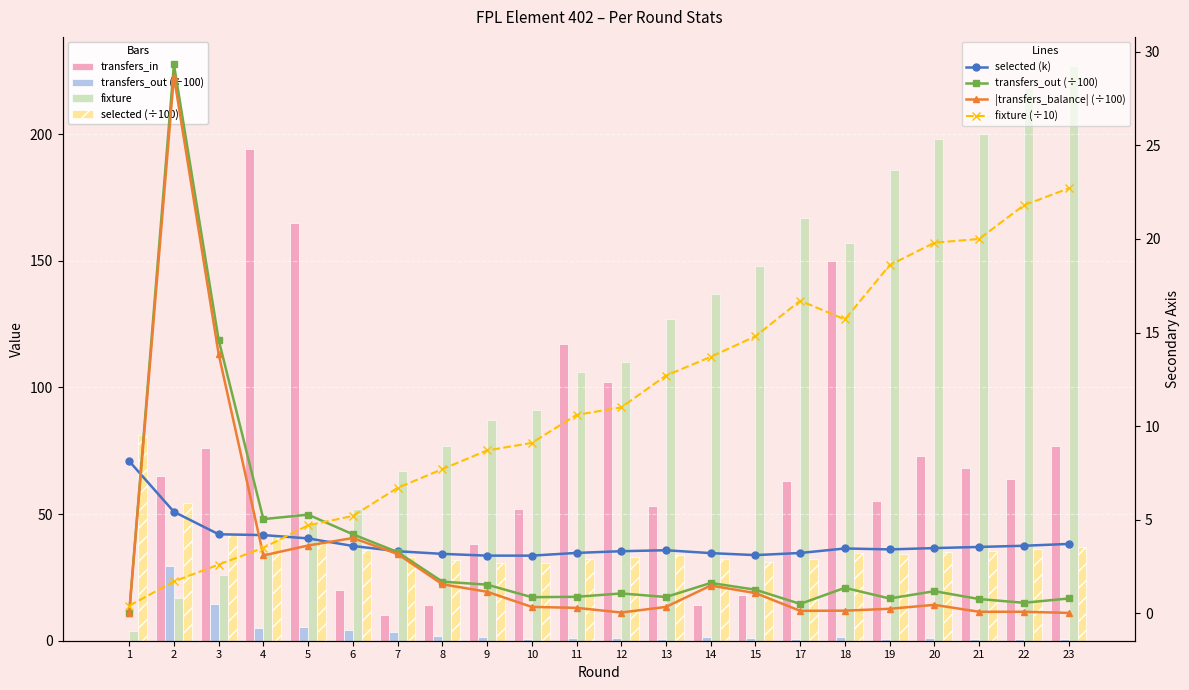

What is the sum of all transfers_in values?

1488.0